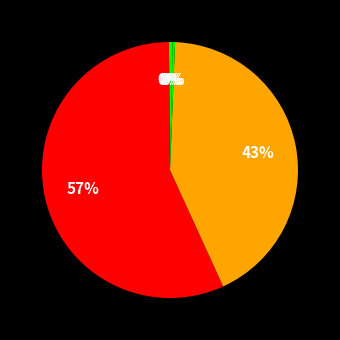

To the nearest percent, what is the average slice percentage?

20%